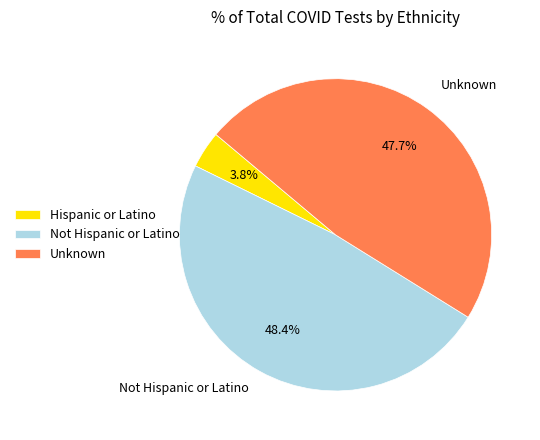

Does any single category account for the majority?

No